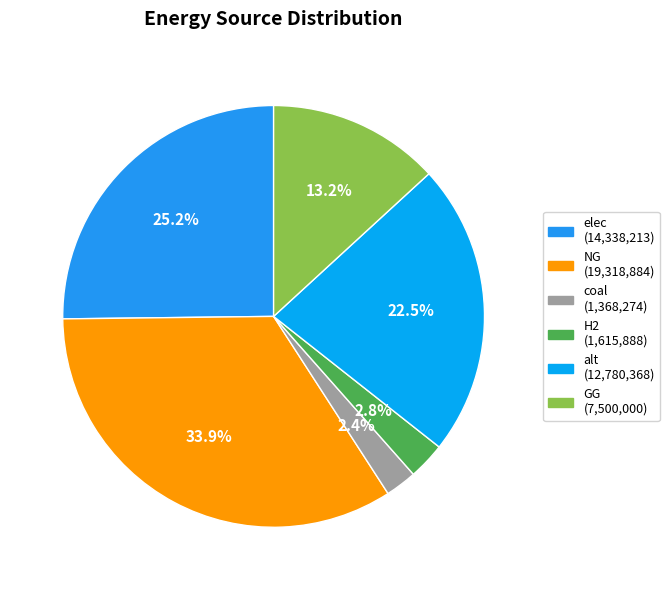

To the nearest percent, what is the combined percentage of H2 and elec?

28%